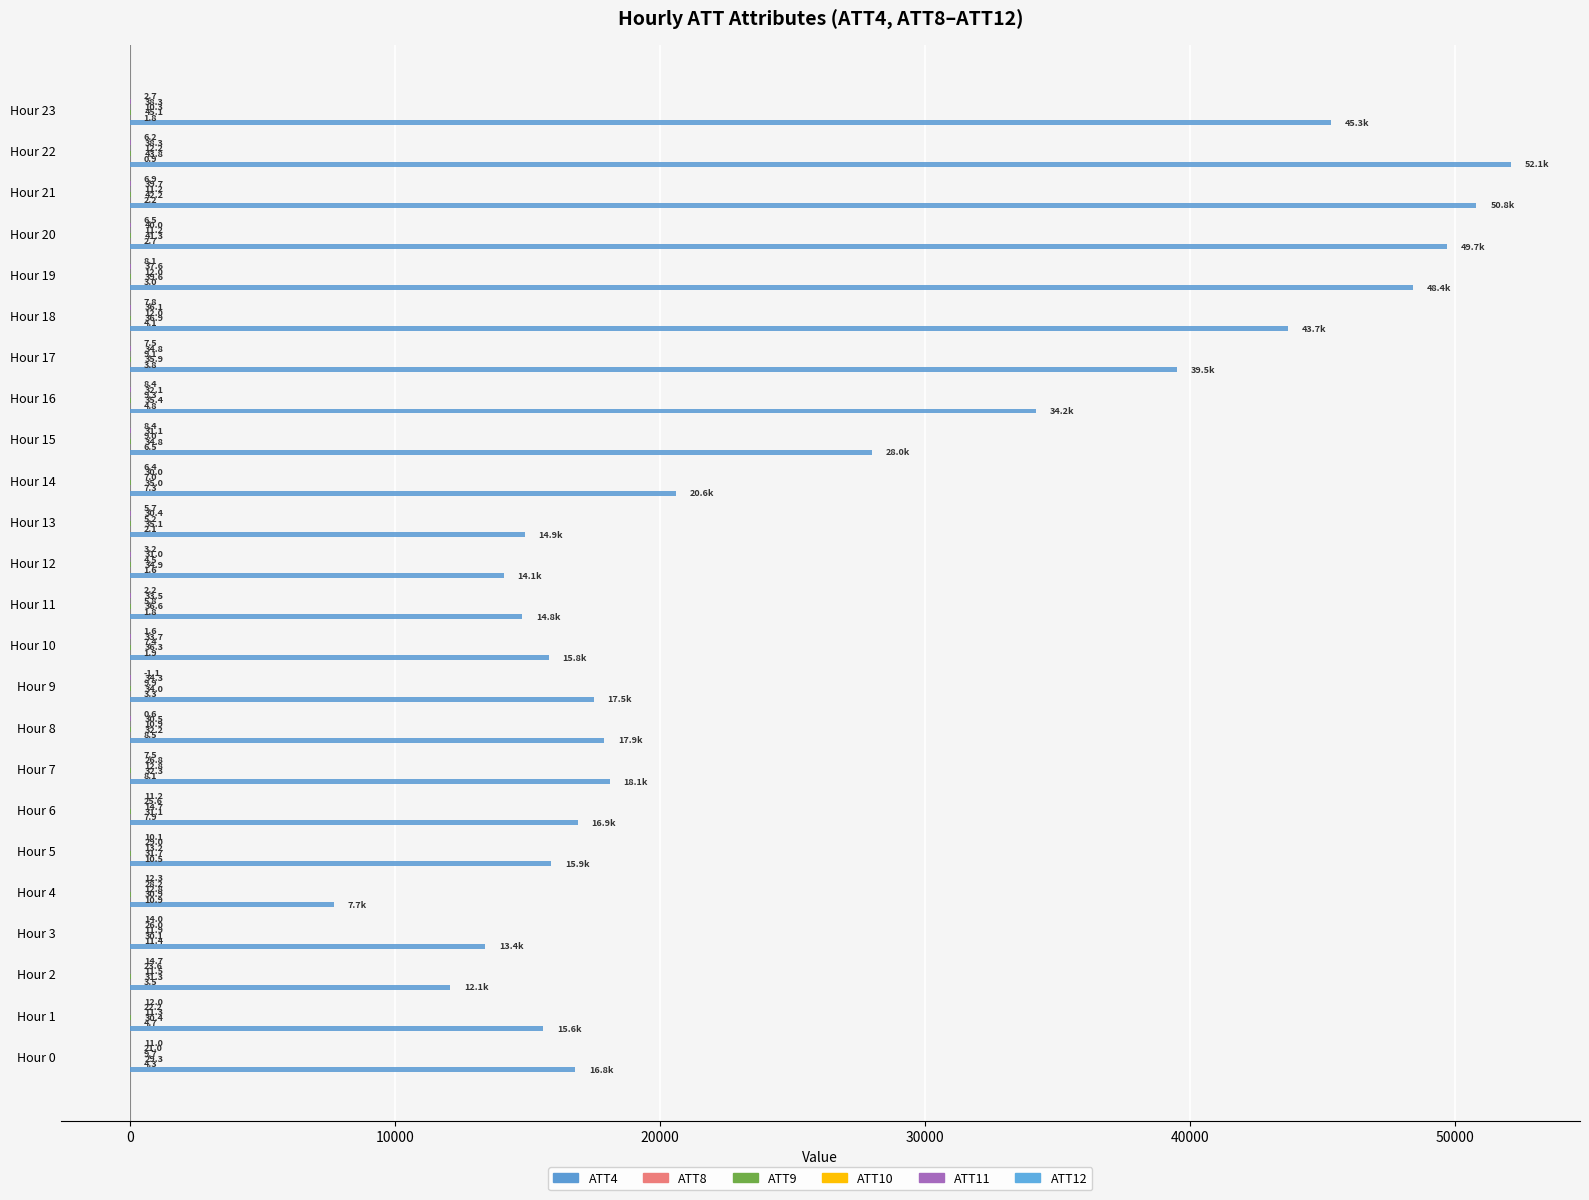

How many categories are shown in the chart?

24